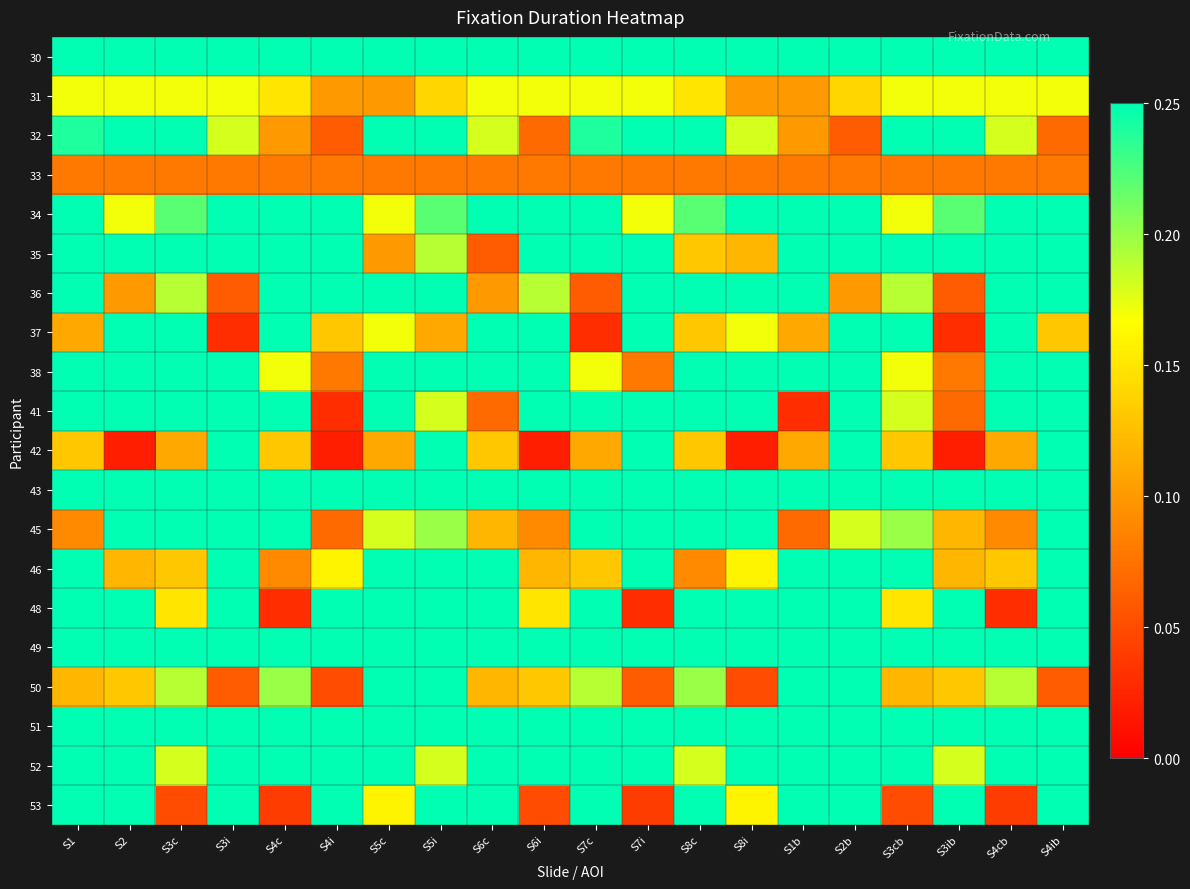

What is the greatest value displayed?

0.2